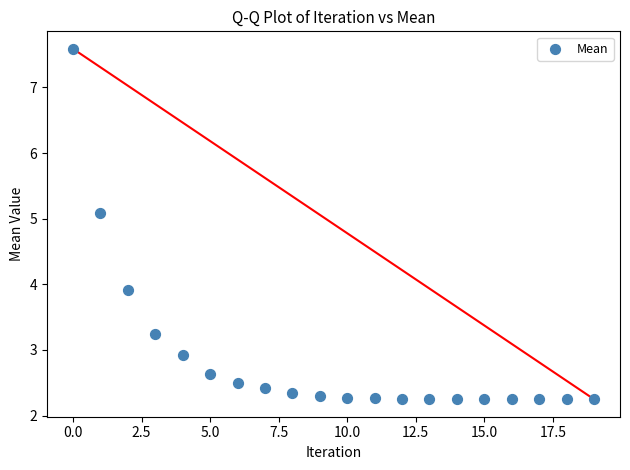

What is the range of Y values (max minus min)?

5.3